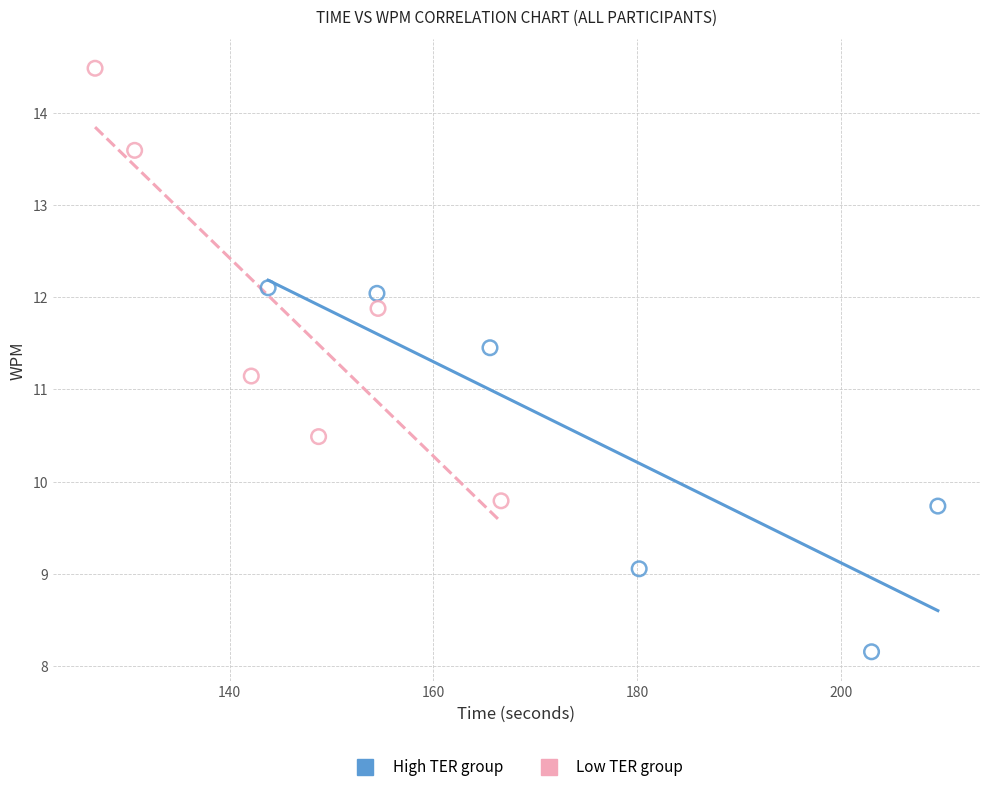

Which series contains the lowest Y value?

High TER group